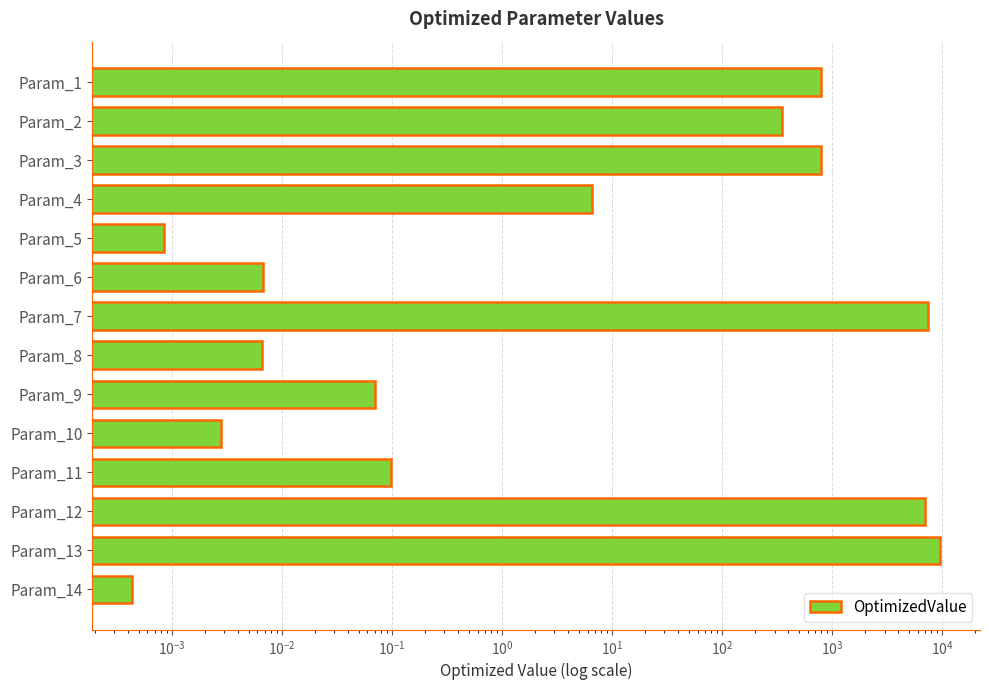

Count the number of data series in this chart.

1